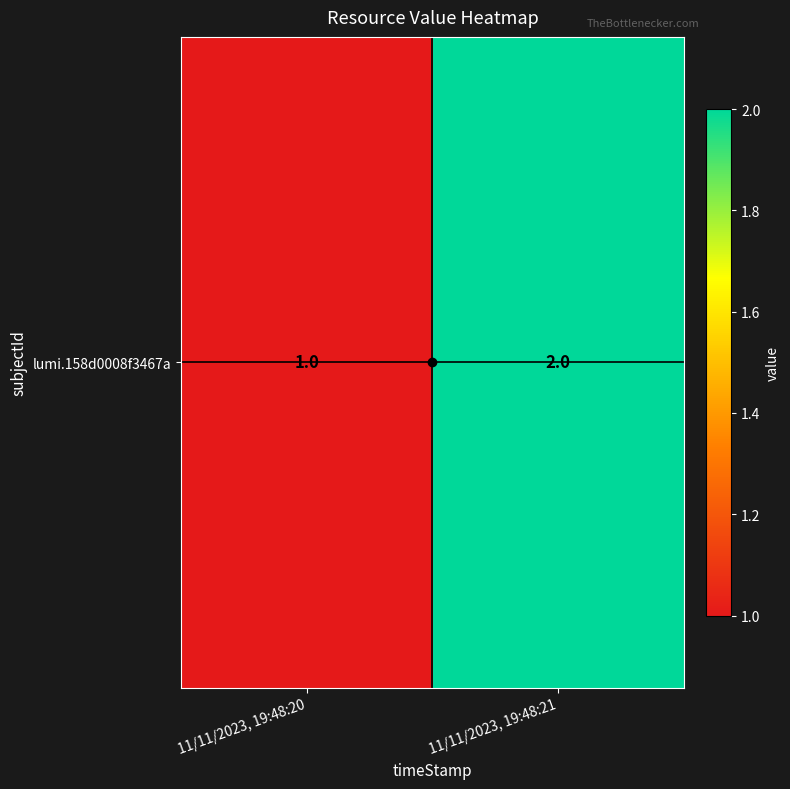

How many series are shown in this chart?

1